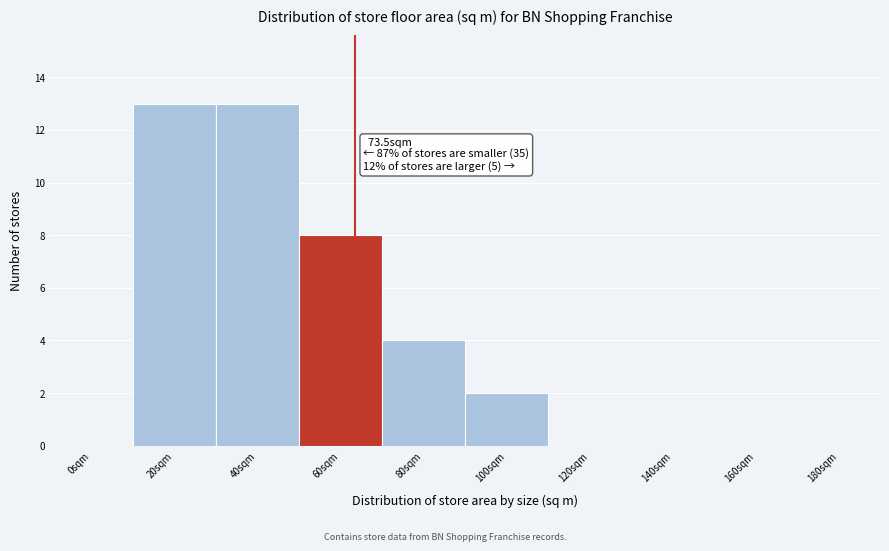

Reading left to right, extract all data points from this chart.

0sqm=0	20sqm=13	40sqm=13	60sqm=8	80sqm=4	100sqm=2	120sqm=0	140sqm=0	160sqm=0	180sqm=0